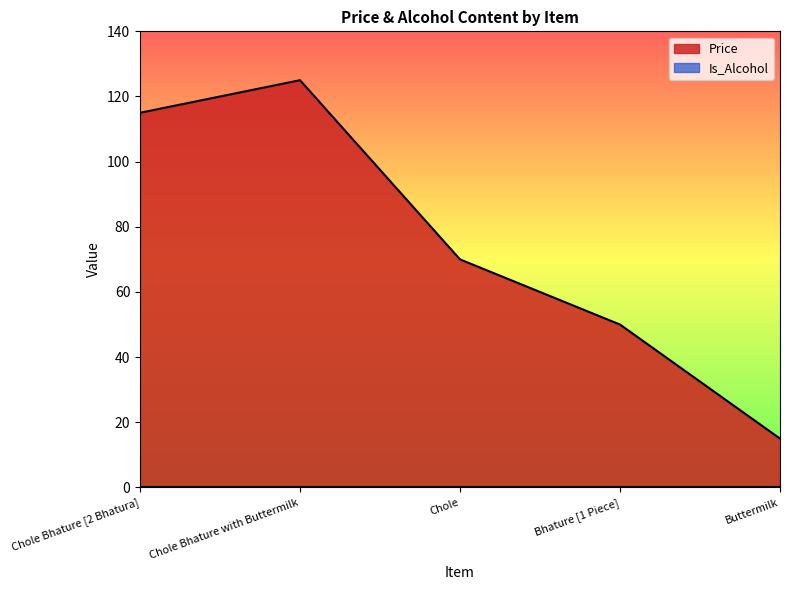

What is the change in value from Chole Bhature with Buttermilk to Chole?

-55